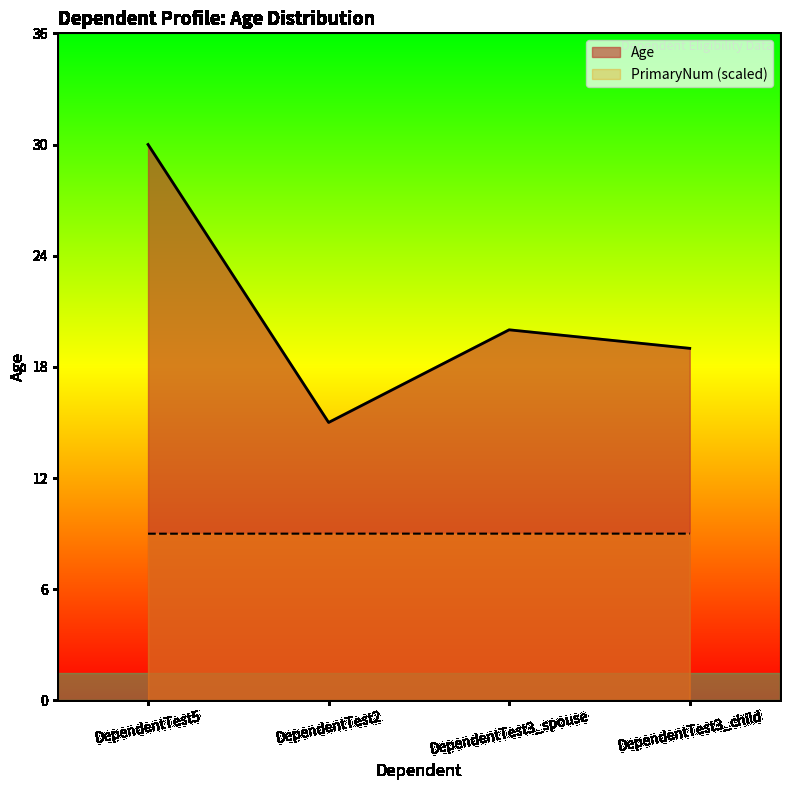

The PrimaryNum_scaled series shows 2.5 at DependentTest3_child. True or false?

False